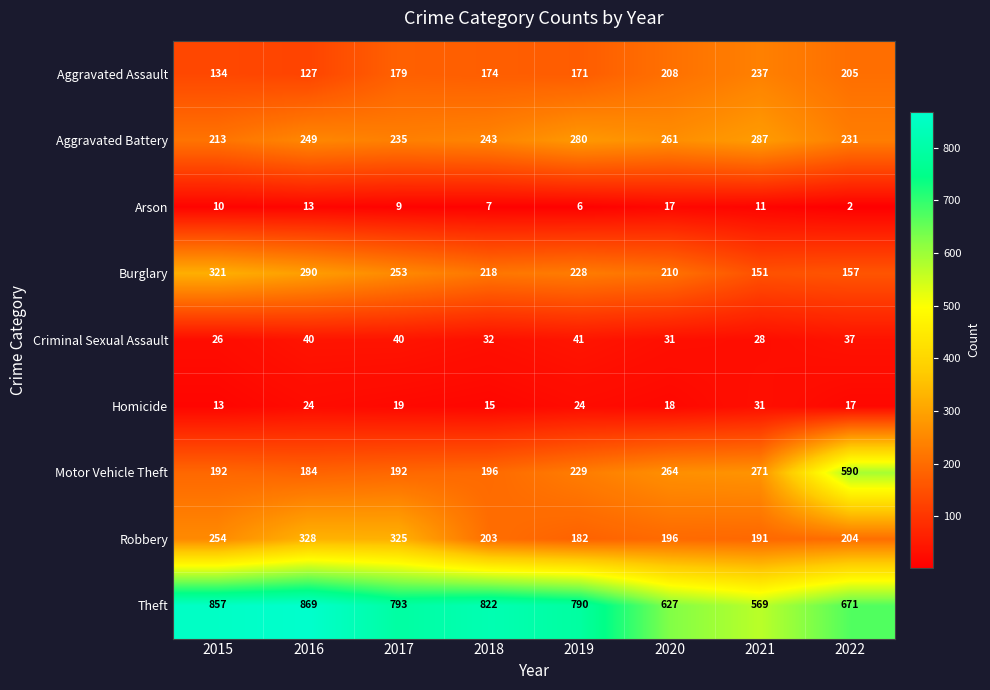

At which label is Aggravated Battery closest to 250?

2016